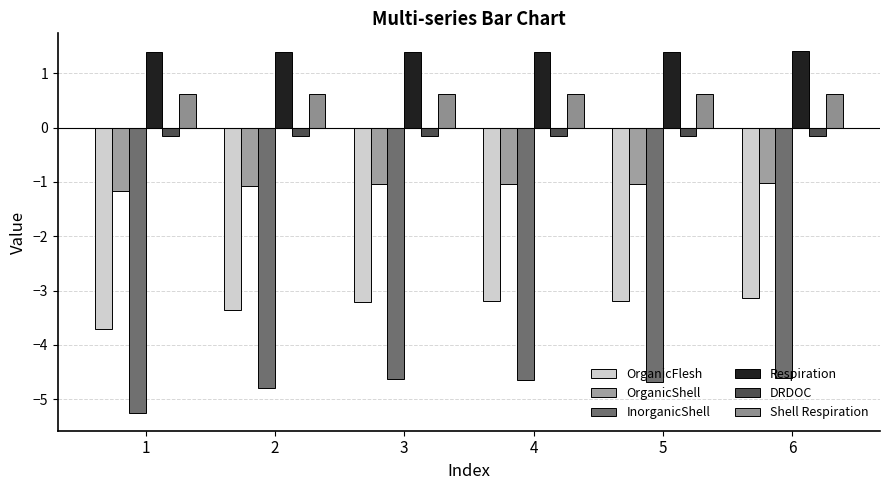

What is the lowest value of the OrganicFlesh series?

-3.7